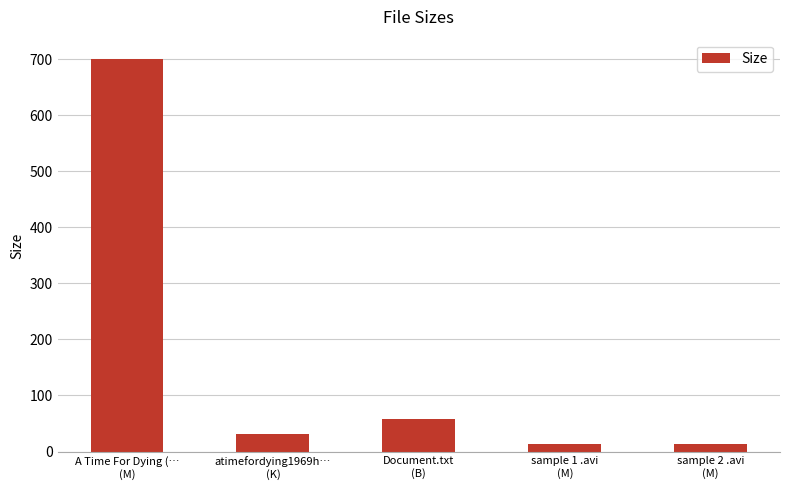

What is the value of the 2nd bar from the left?

30.6